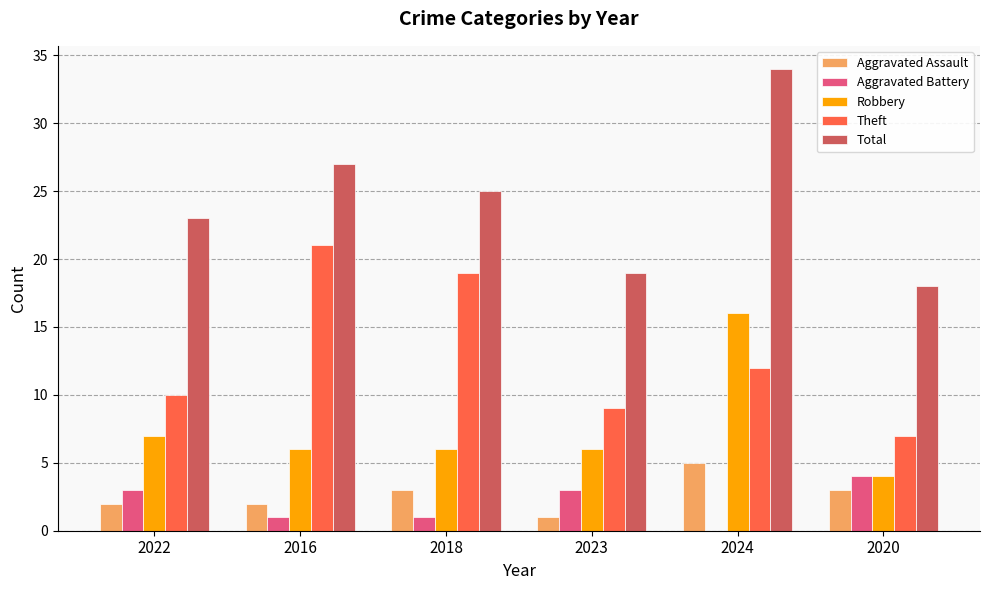

Does the chart contain stacked bars?

No